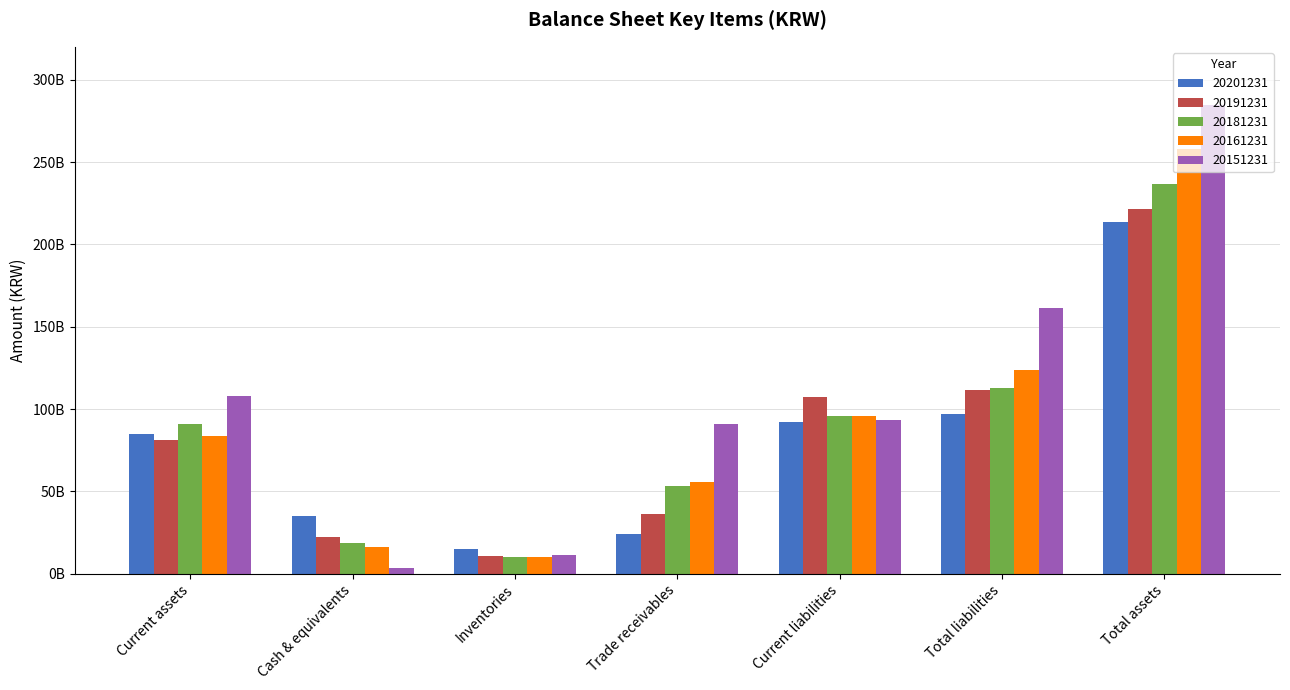

What are all the series names shown in the legend?

20201231, 20191231, 20181231, 20161231, 20151231